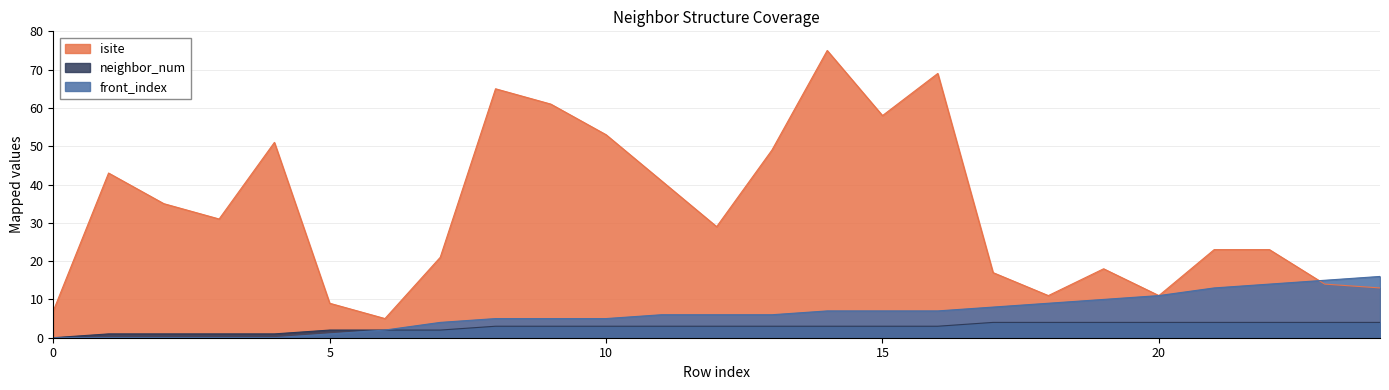

What is the spread (max minus min) of values at 5?

8